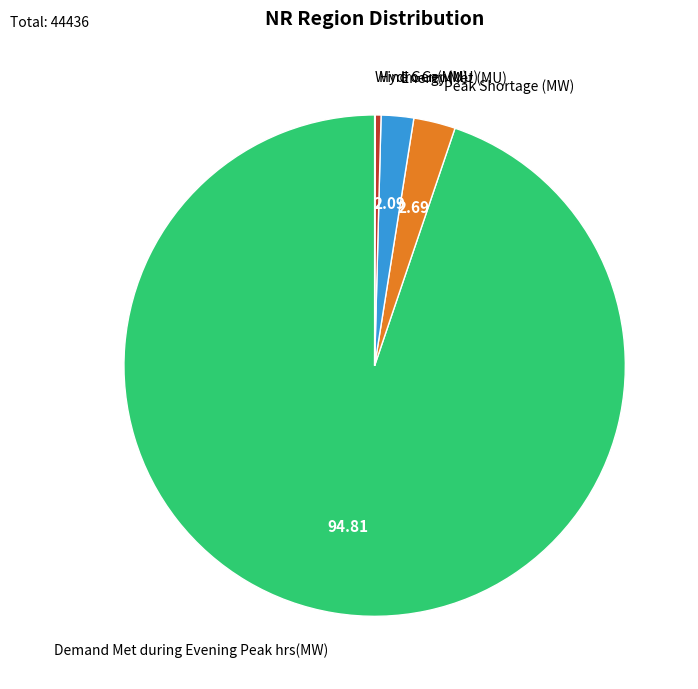

Which category has the biggest portion of the pie?

Demand Met during Evening Peak hrs(MW)